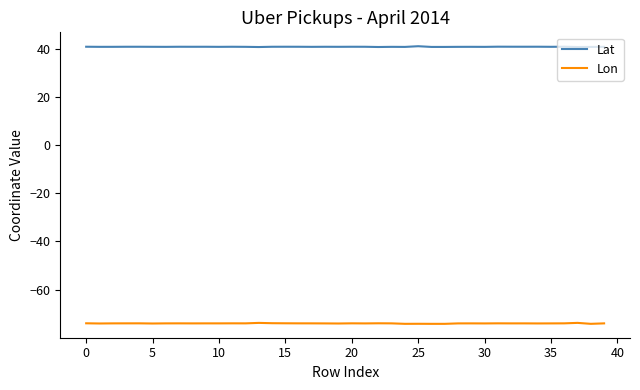

Which series has the largest total across all categories?

Lat